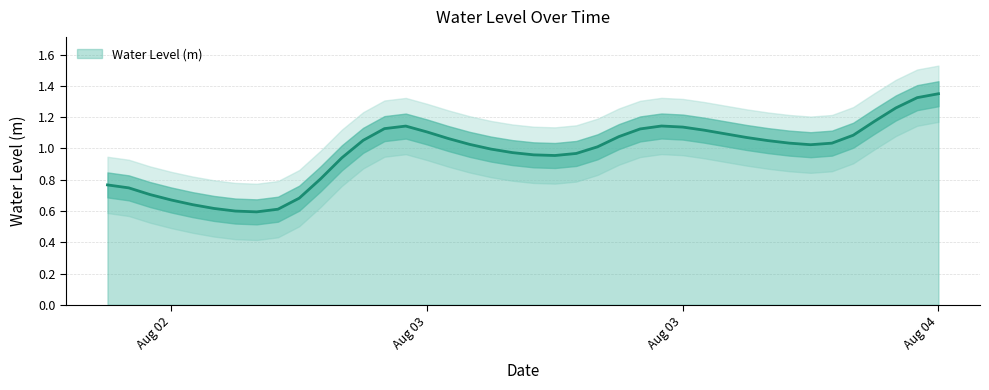

Reading right to left, extract all data points from this chart.

1.4	1.3	1.3	1.2	1.1	1.0	1.0	1.0	1.1	1.1	1.1	1.1	1.1	1.1	1.1	1.1	1.0	1.0	1.0	1.0	1.0	1.0	1.0	1.1	1.1	1.1	1.1	1.1	0.9	0.8	0.7	0.6	0.6	0.6	0.6	0.6	0.7	0.7	0.7	0.8